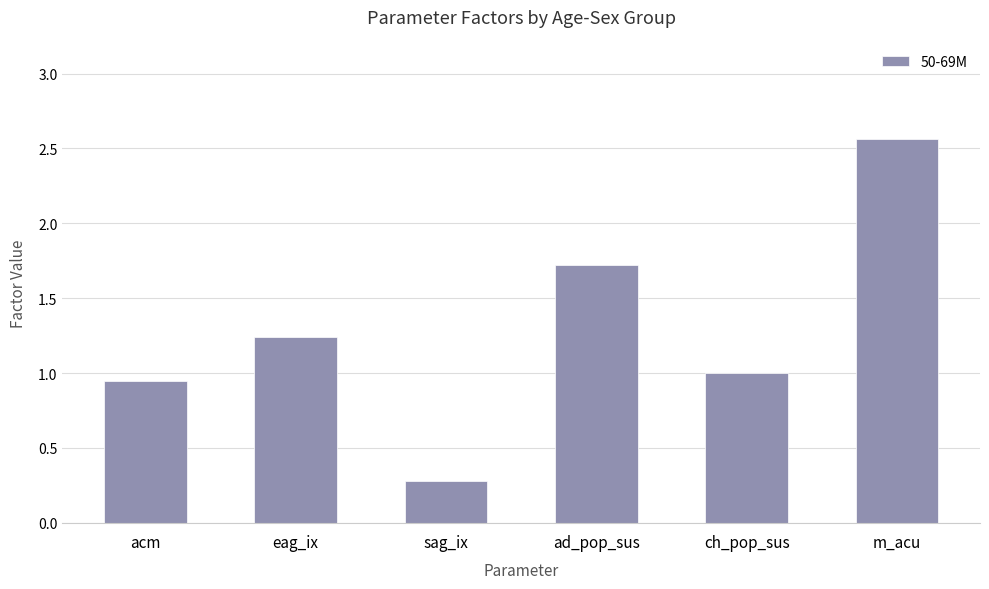

How many distinct data groups are displayed?

1